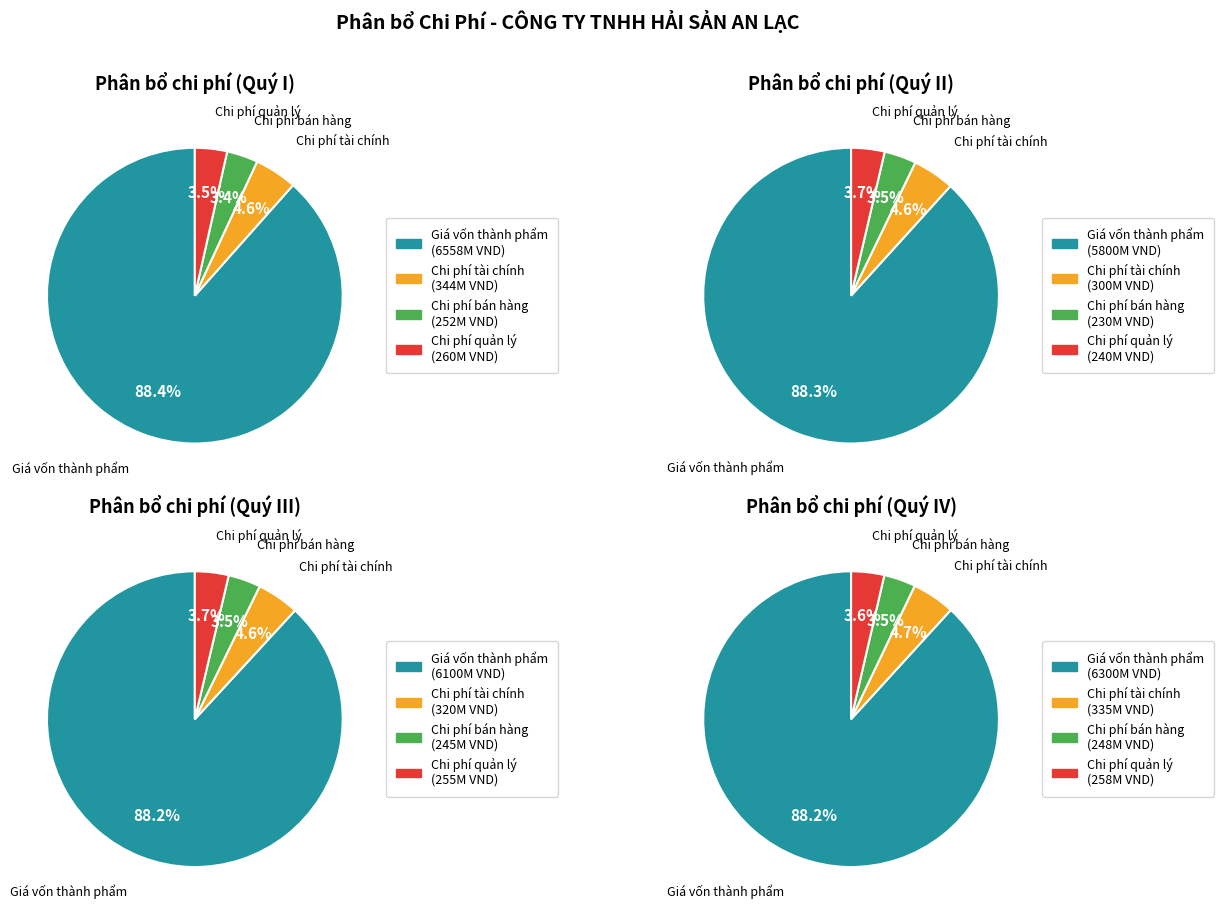

To the nearest percent, what portion does Kết chuyển giá vốn thành phẩm represent?

88%